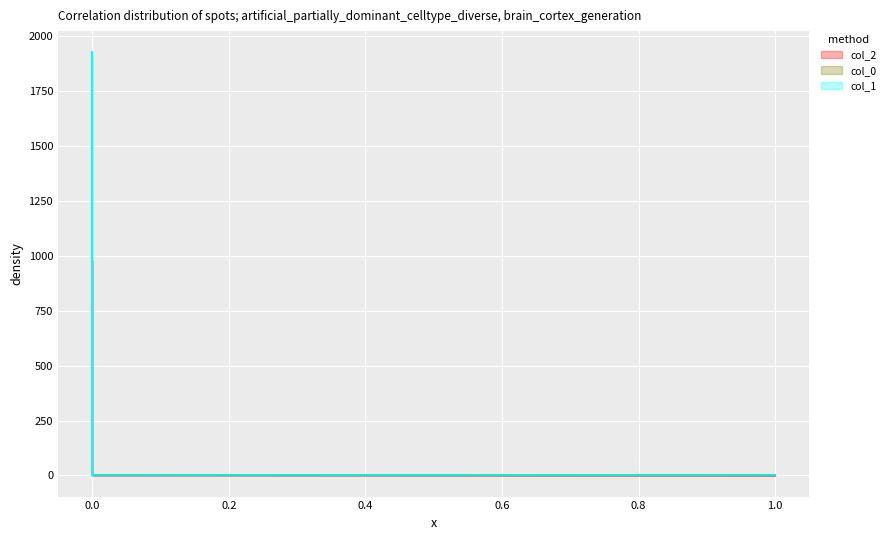

Reading left to right, list all the values displayed in this chart.

col_2: 980.3	620.8	1.0	0.0
col_0: 1918.6	0.0	0.0	0.0
col_1: 0.0	1927.4	0.0	0.0